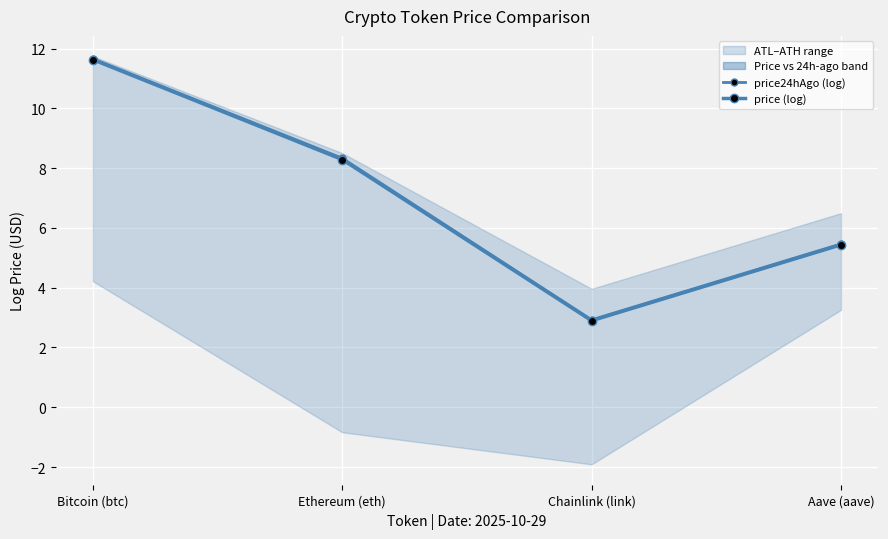

Read the price (log) value at Aave (aave).

5.4